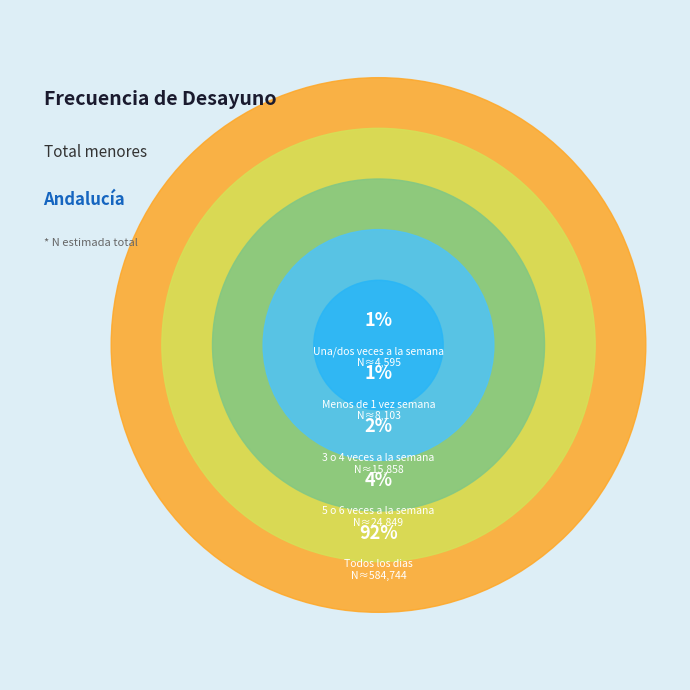

How many segments does this pie chart have?

5